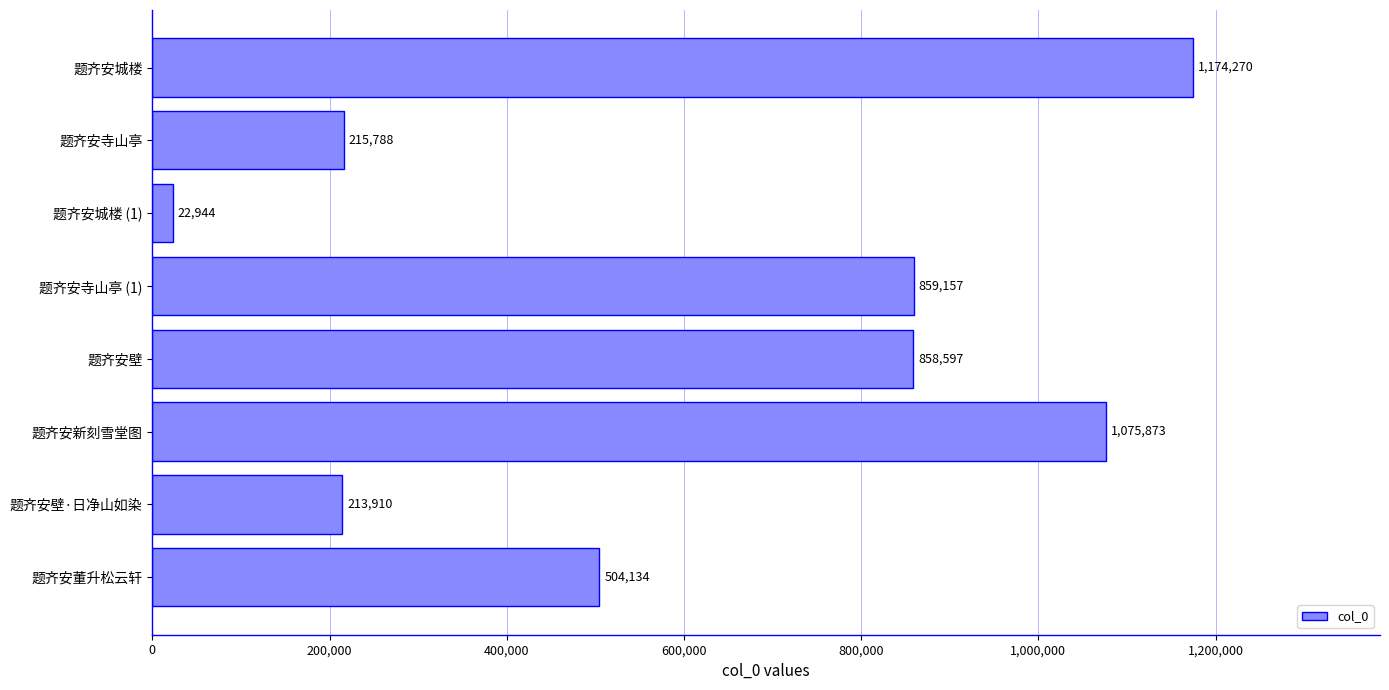

Reading top to bottom, what are all the values shown in this chart?

题齐安城楼=1174270	题齐安寺山亭=215788	题齐安城楼 (1)=22944	题齐安寺山亭 (1)=859157	题齐安壁=858597	题齐安新刻雪堂图=1075873	题齐安壁·日净山如染=213910	题齐安董升松云轩=504134